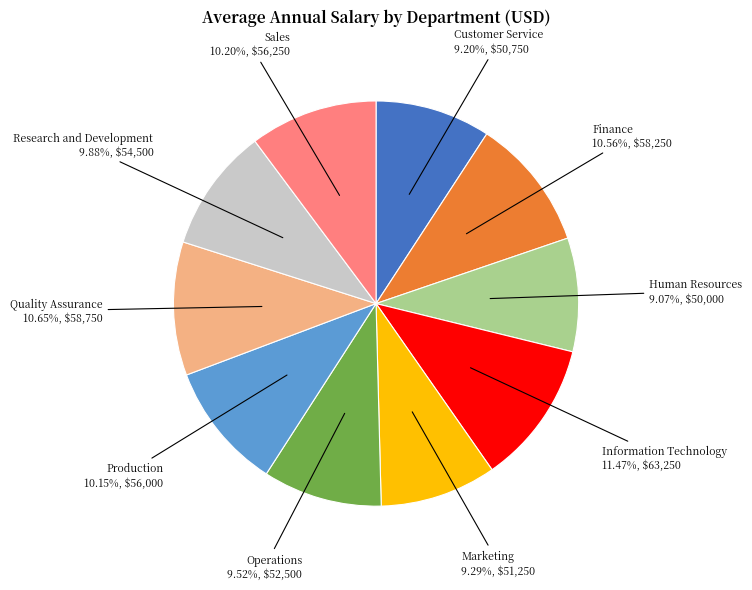

Combined, do Finance and Customer Service account for over 50%?

No